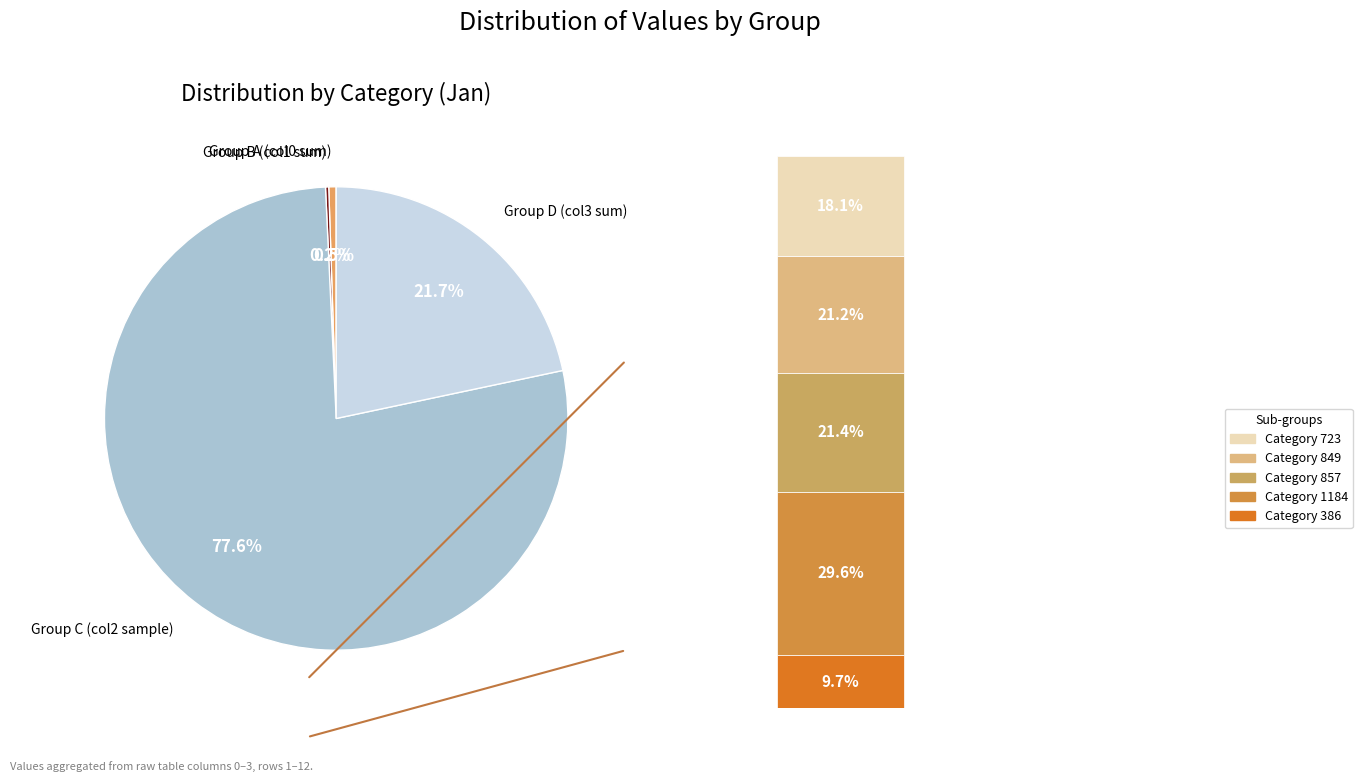

The 11 slice represents 16% of the pie. True or false?

False